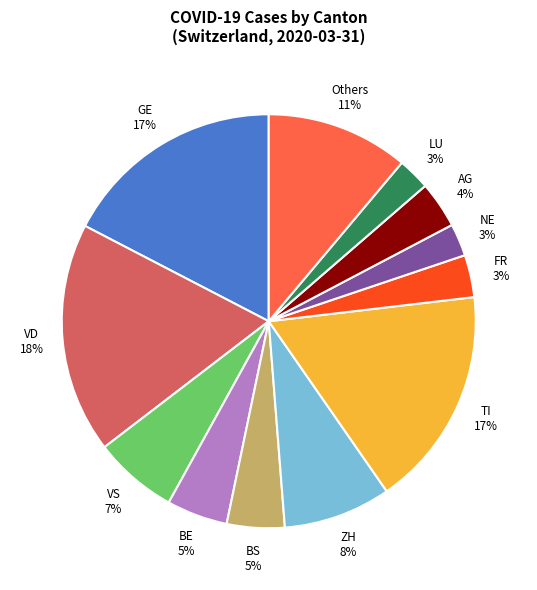

How many slices are in this pie chart?

12